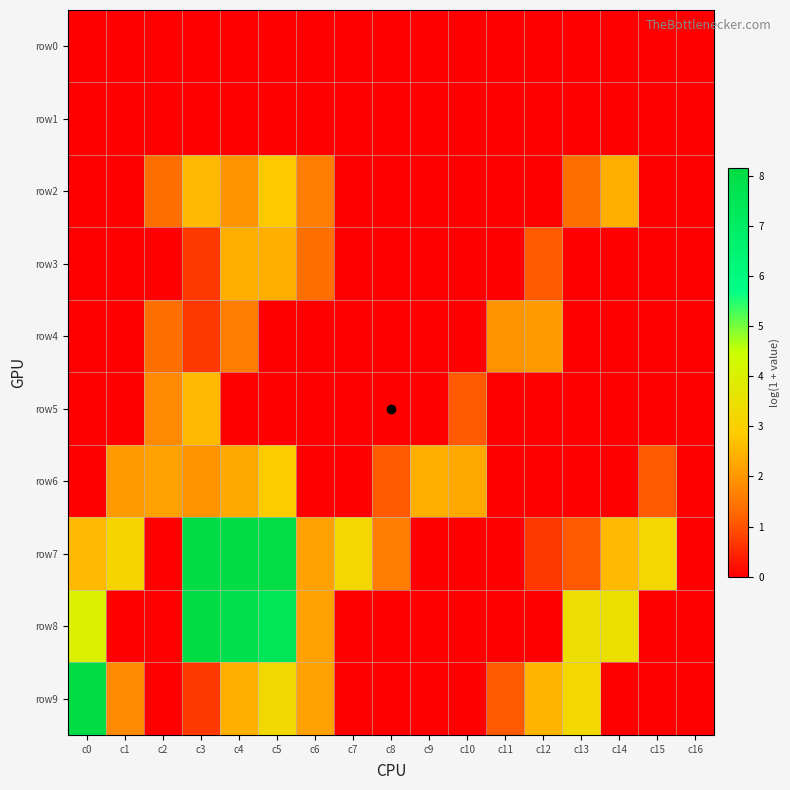

Which series has the widest spread of values?

row7